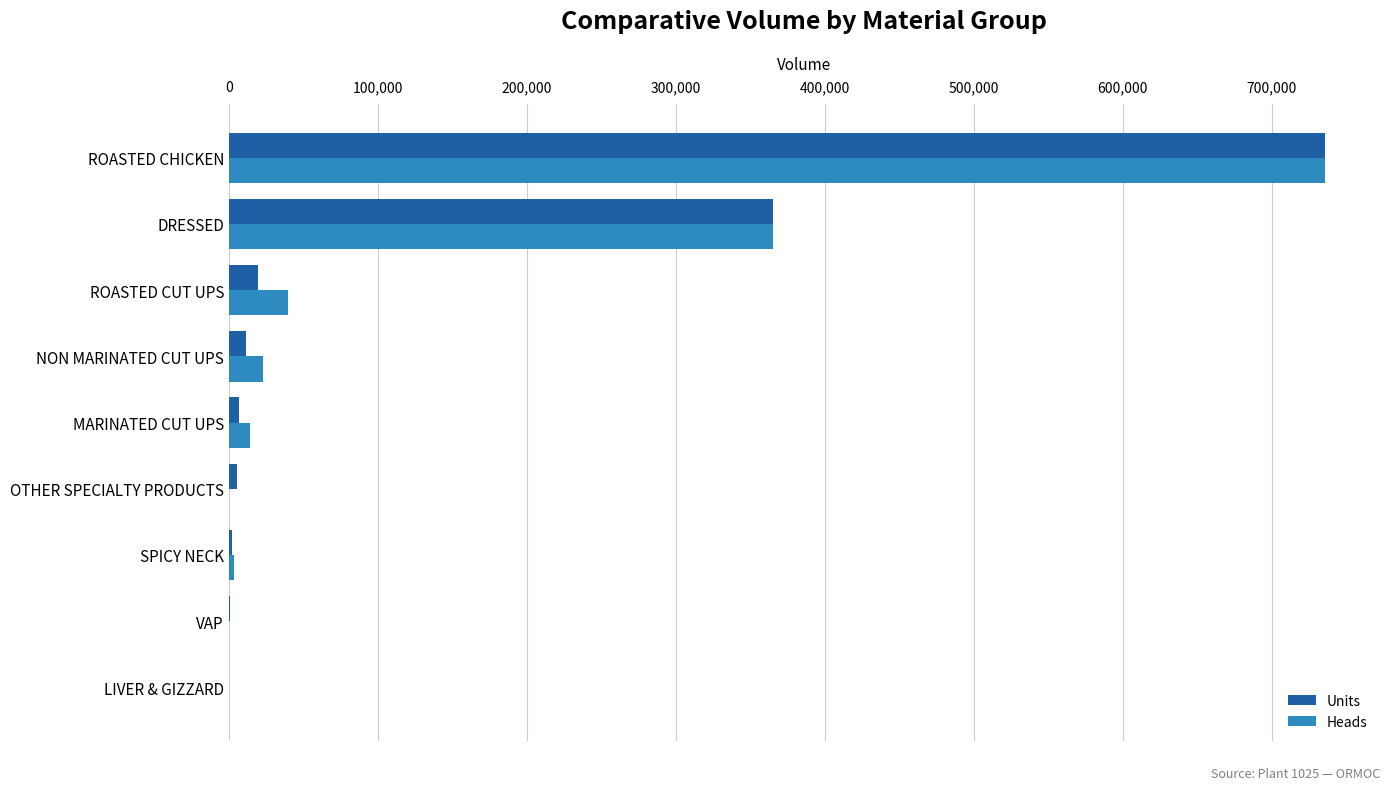

What value does the Heads series have at DRESSED?

365055.0